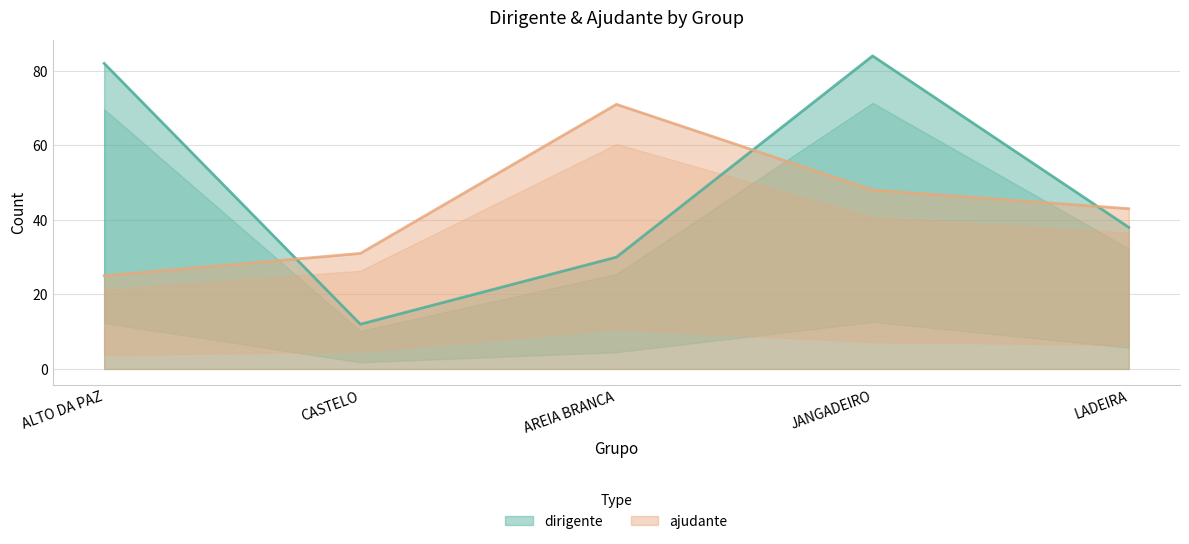

Where is the first local maximum for dirigente?

JANGADEIRO